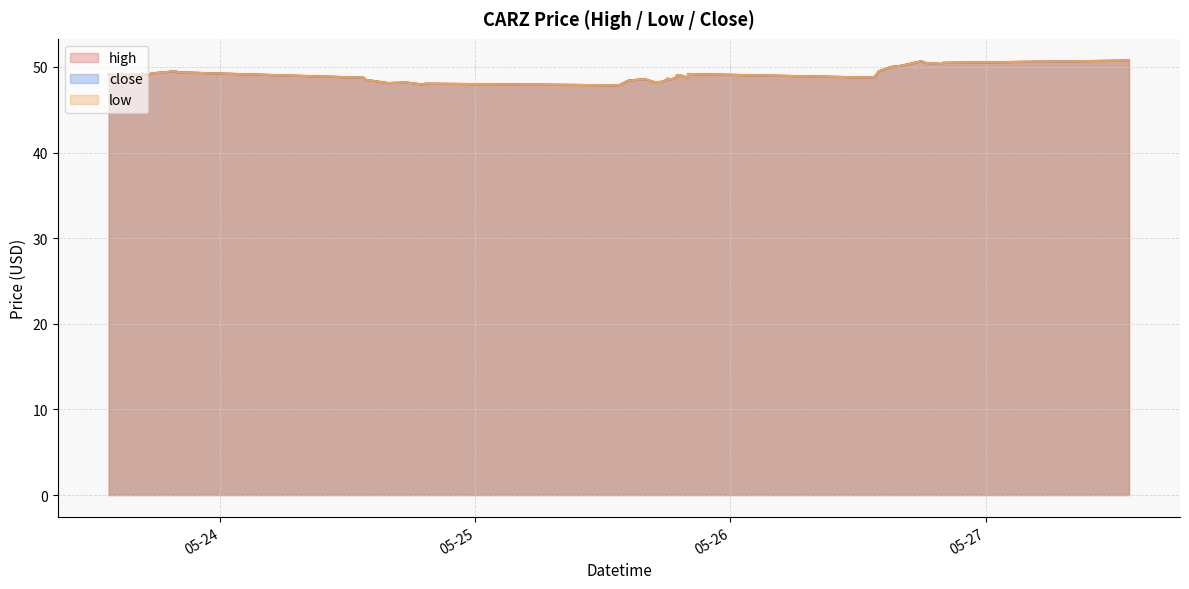

The high series shows 48.5 at 2022-05-25 18:25:00. True or false?

True